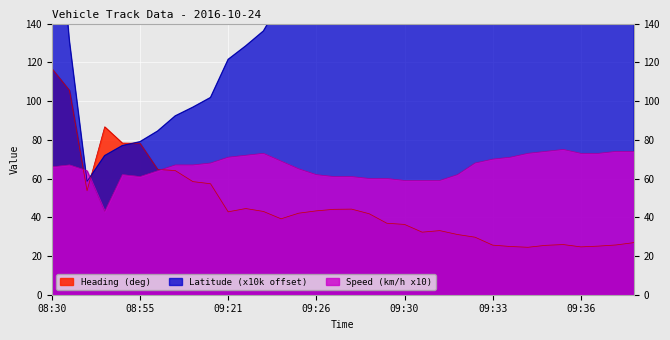

Rank the series at 09:31 from highest to lowest value.

Latitude (x10), Speed (km/h), Heading (deg)